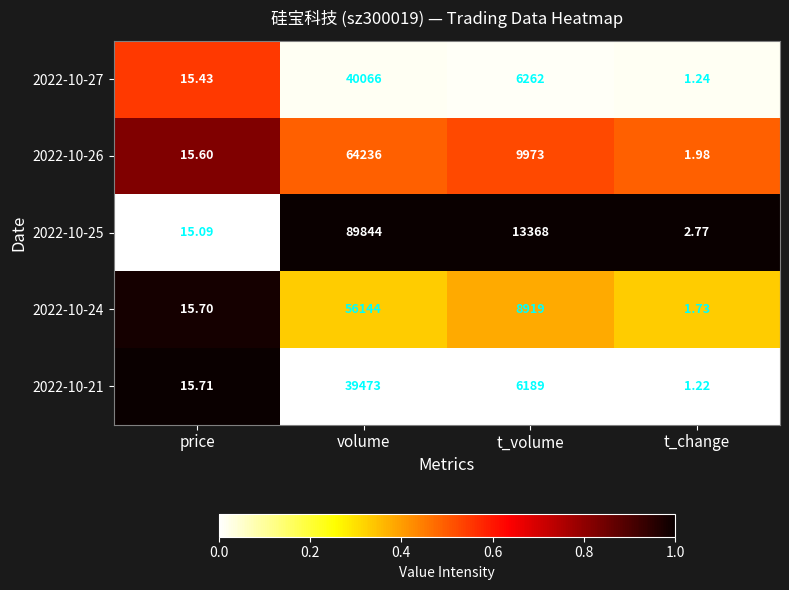

How many series are shown in this chart?

5